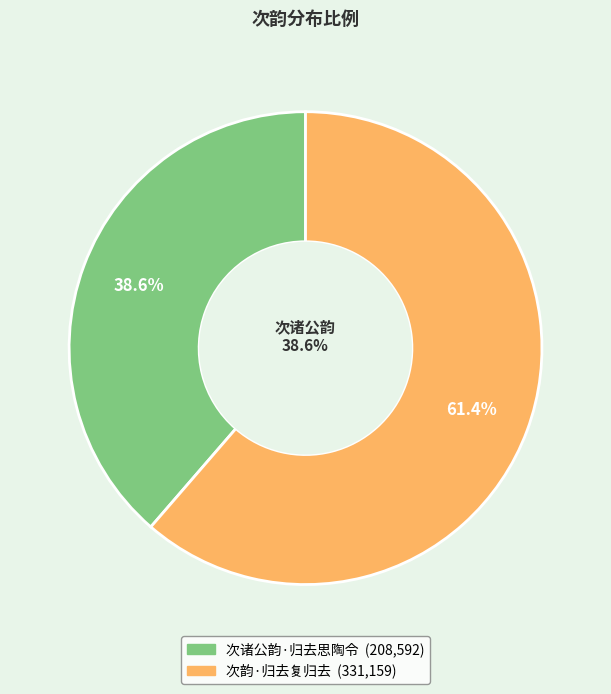

Between 次韵·归去复归去 and 次诸公韵·归去思陶令, which is larger?

次韵·归去复归去